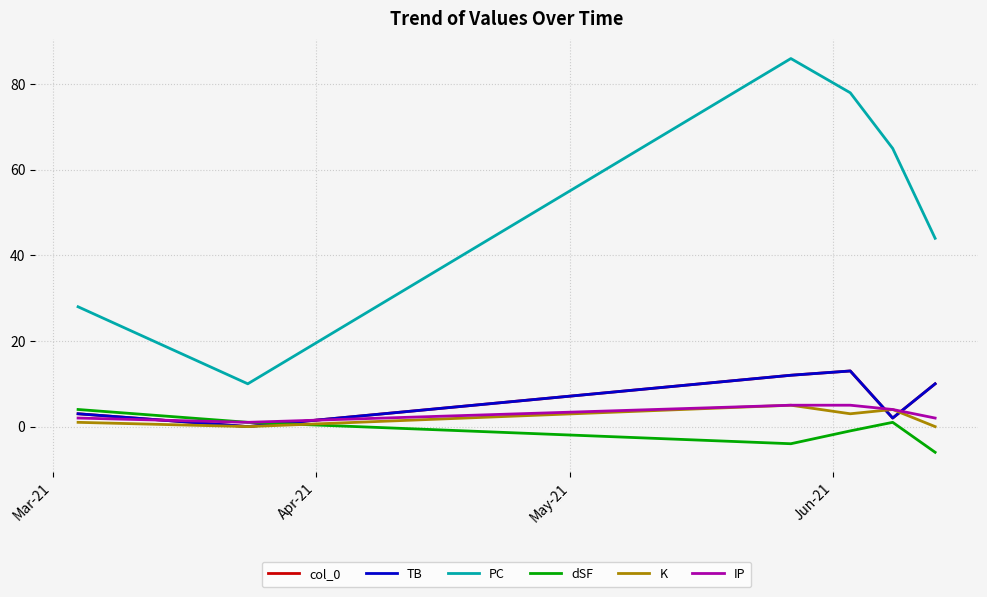

What is the average value of the PC series?

52